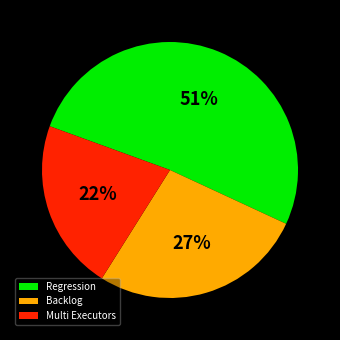

To the nearest percent, what is the difference between the Backlog and Regression slice percentages?

24%